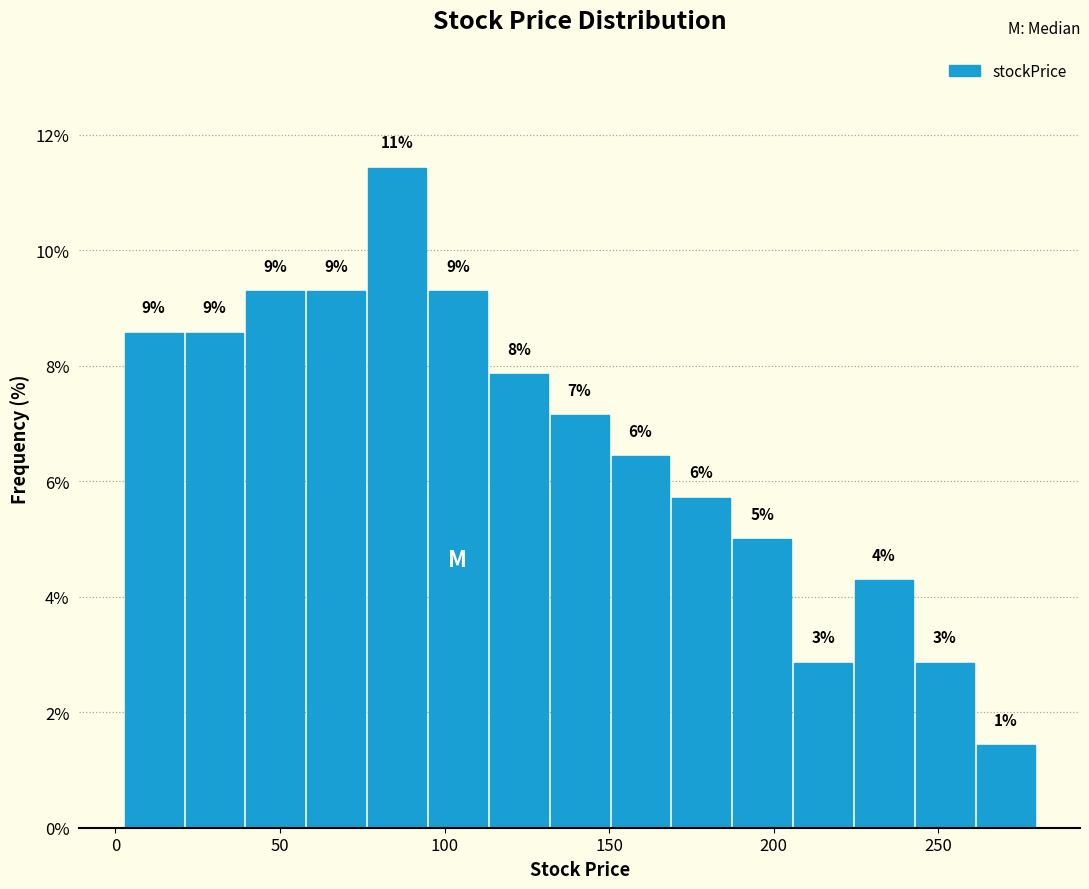

Read against the x-axis, roughly where is the centre of the tallest bar?

85